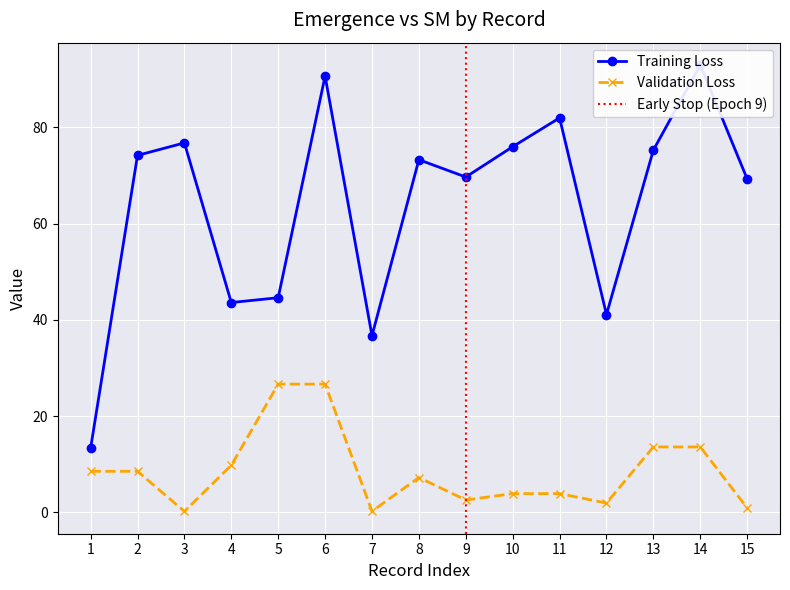

What is the total value across all series at 13?

88.9